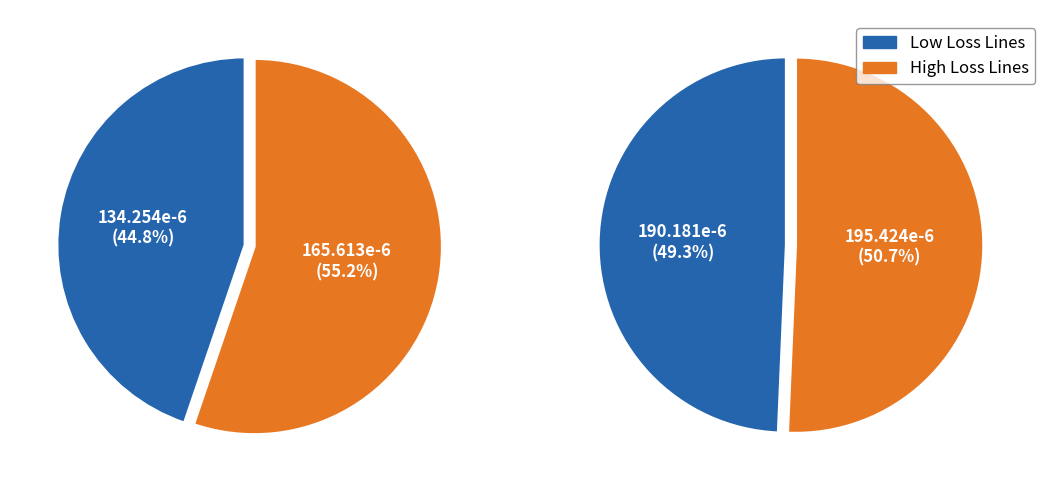

Between 0 and 2, which is larger?

2